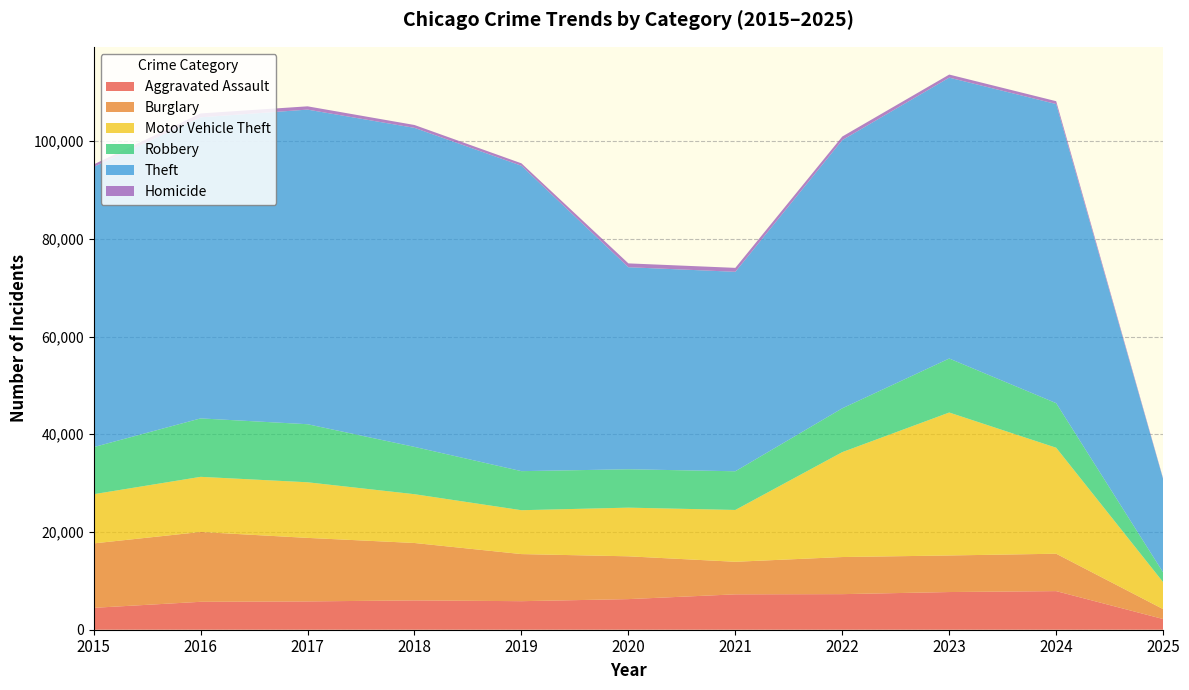

Reading left to right, list all the values displayed in this chart.

Aggravated Assault: 4480	5713	5793	6002	5841	6265	7242	7281	7712	7901	2189
Burglary: 13184	14289	13001	11747	9638	8758	6662	7594	7484	7651	2029
Motor Vehicle Theft: 10068	11285	11380	9985	8978	9959	10605	21470	29254	21689	5517
Robbery: 9638	11960	11881	9681	7995	7855	7920	8965	11053	9124	1994
Theft: 57352	61623	64386	65289	62498	41348	40820	54896	57481	61212	19092
Homicide: 496	786	672	588	499	787	805	727	629	587	130